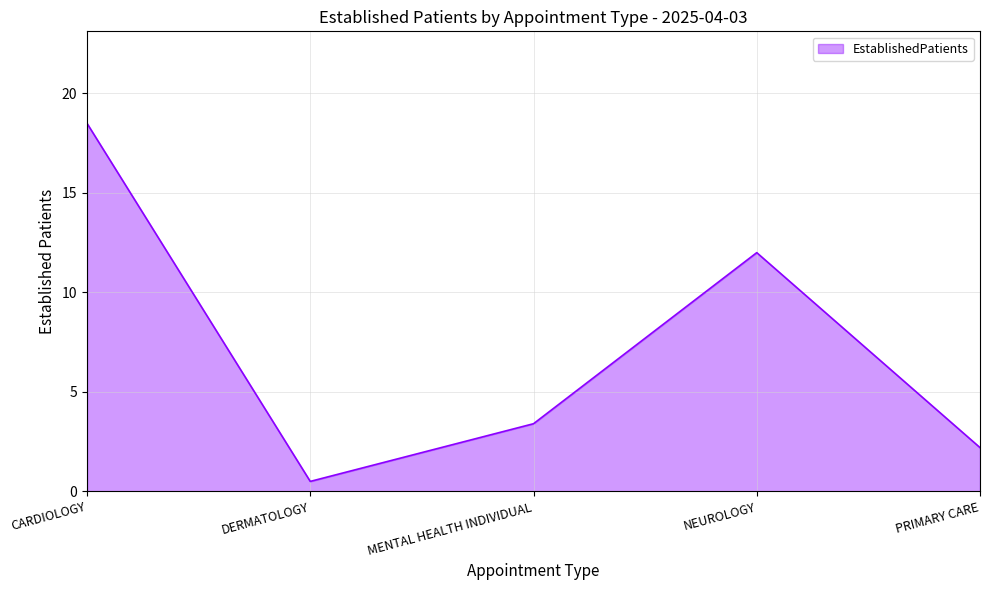

Approximately how many times larger is the value at NEUROLOGY compared to MENTAL HEALTH INDIVIDUAL?

3.5